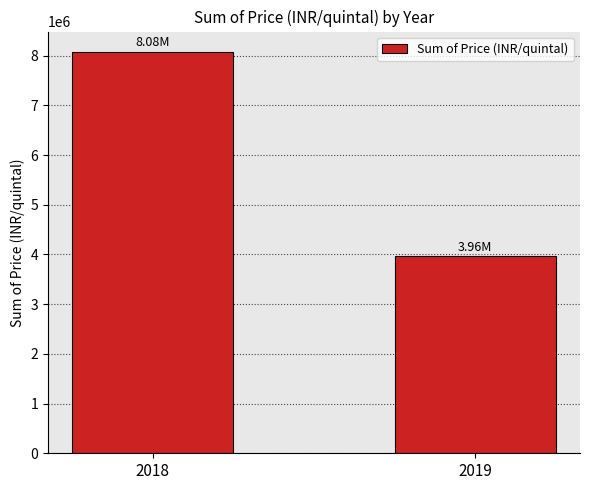

Approximately how many times larger is the value at 2018 compared to 2019?

2.0